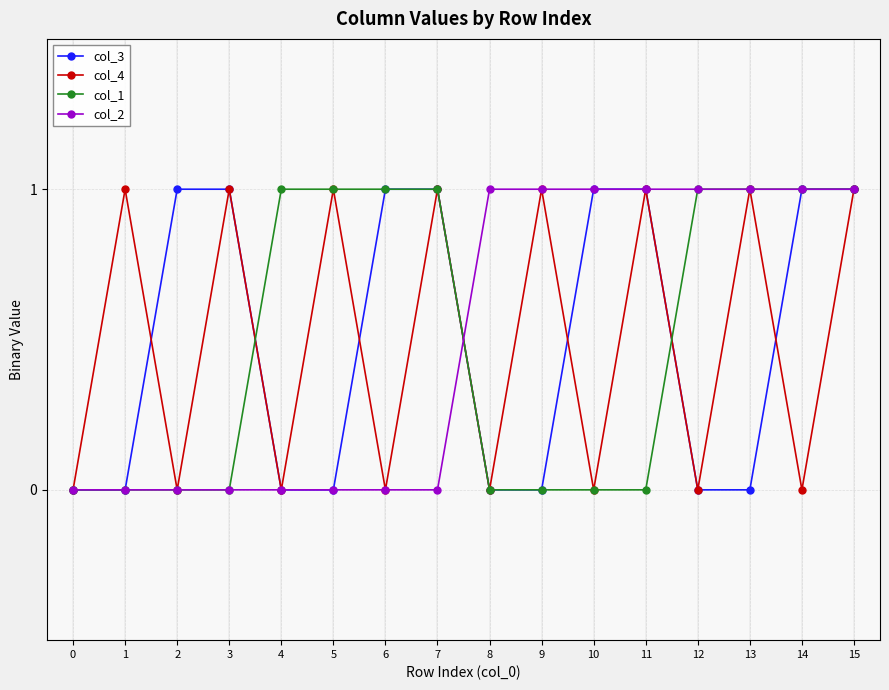

How many col_3 values are between 0 and 1?

16